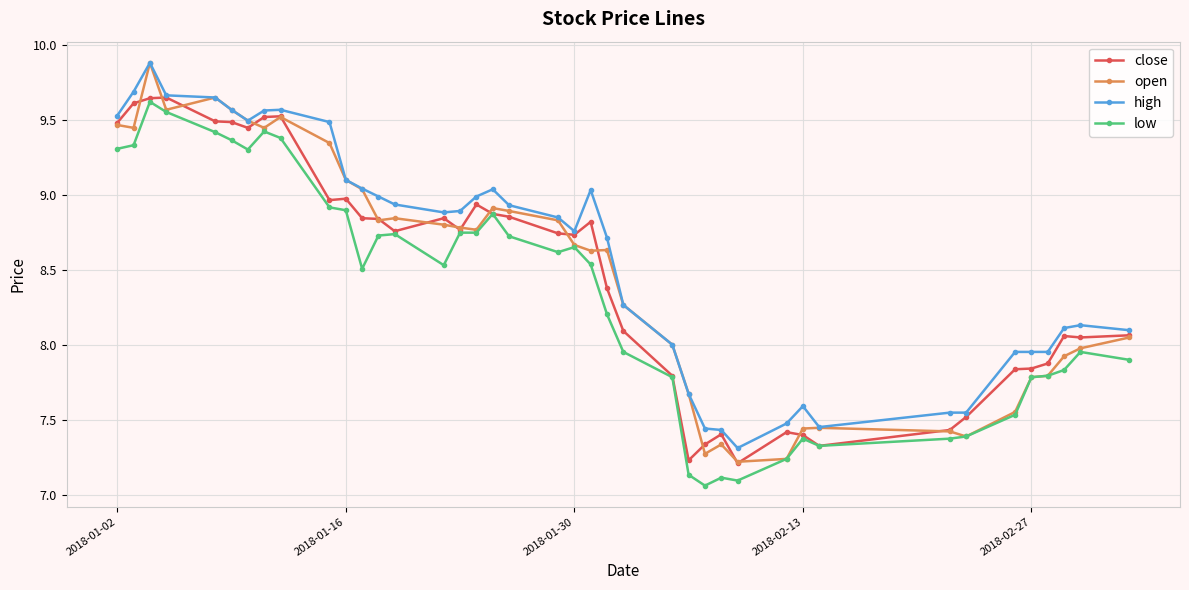

True or false: low and high intersect in this chart.

False